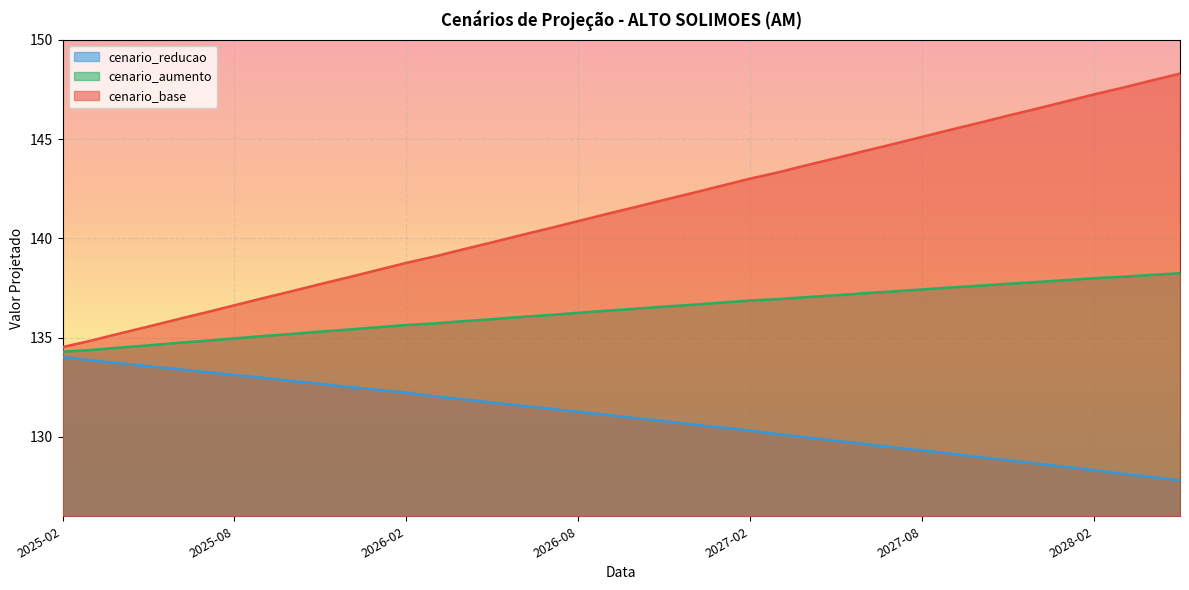

The cenario_aumento series shows 138.2 at 2028-05. True or false?

True